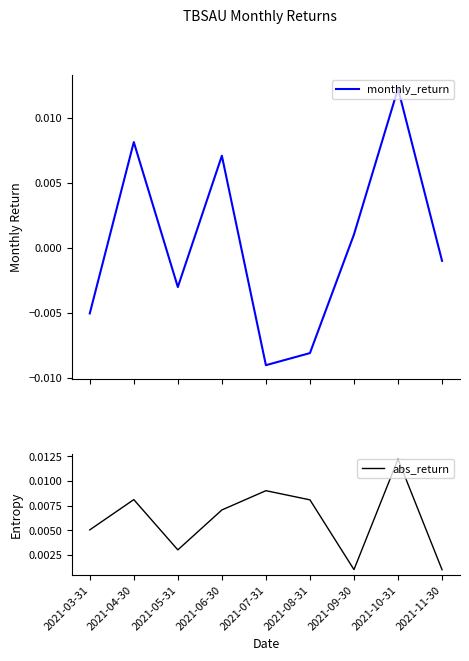

How many distinct data groups are displayed?

2